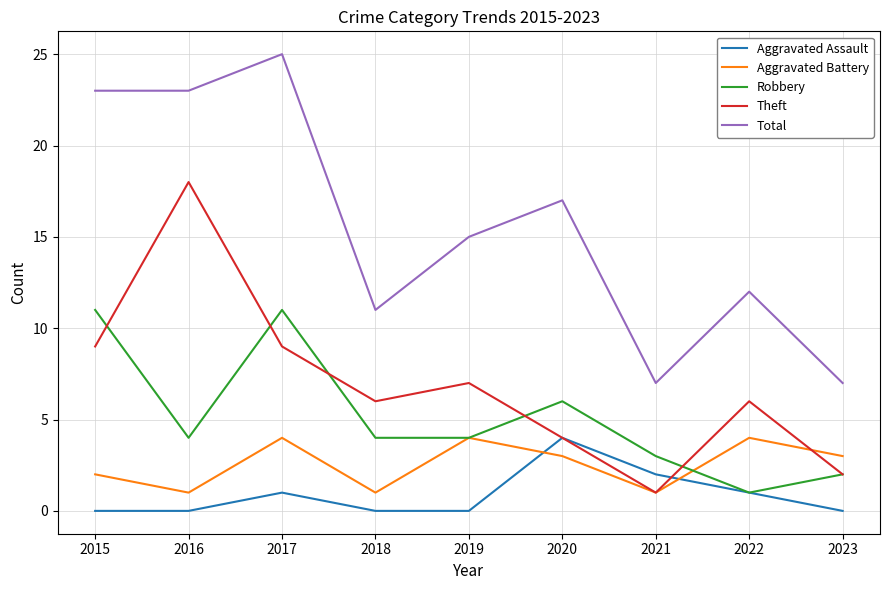

What is the difference between the highest and lowest values at 2019?

15